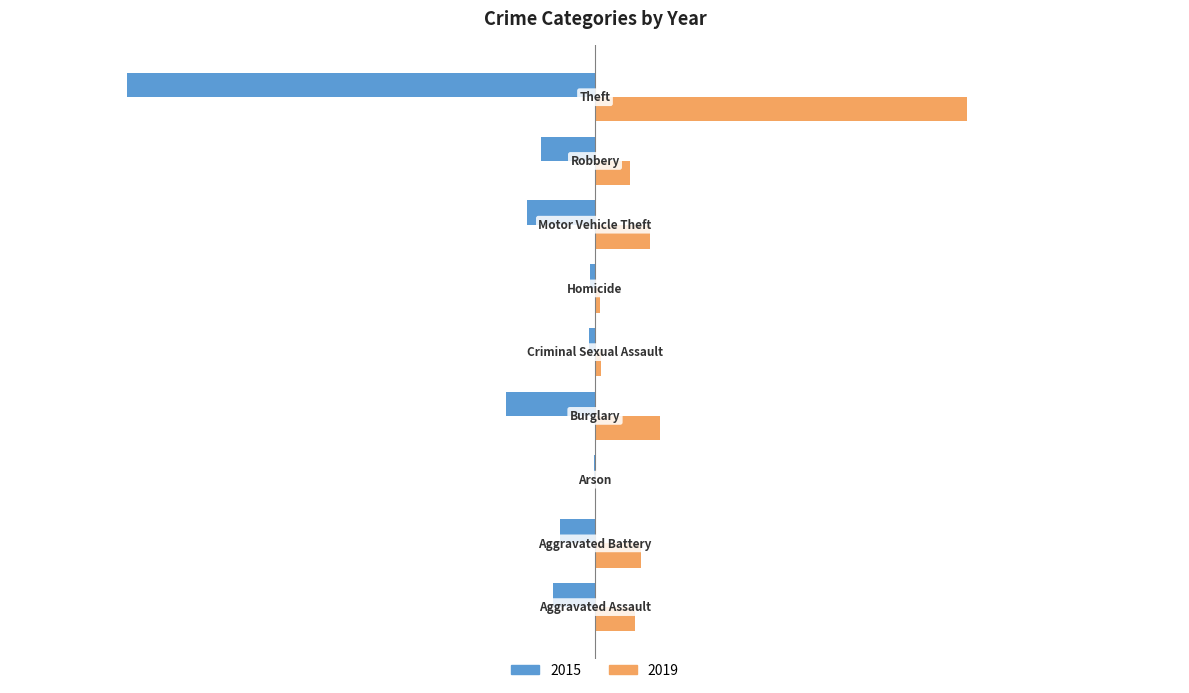

What is the sum of all 2019 values?

686